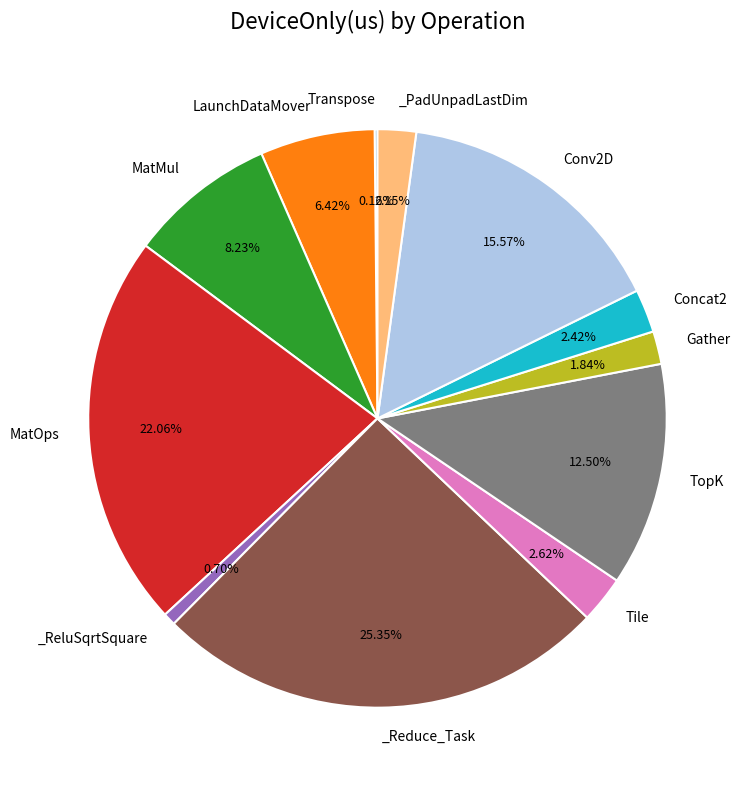

Is there a majority slice in this chart?

No